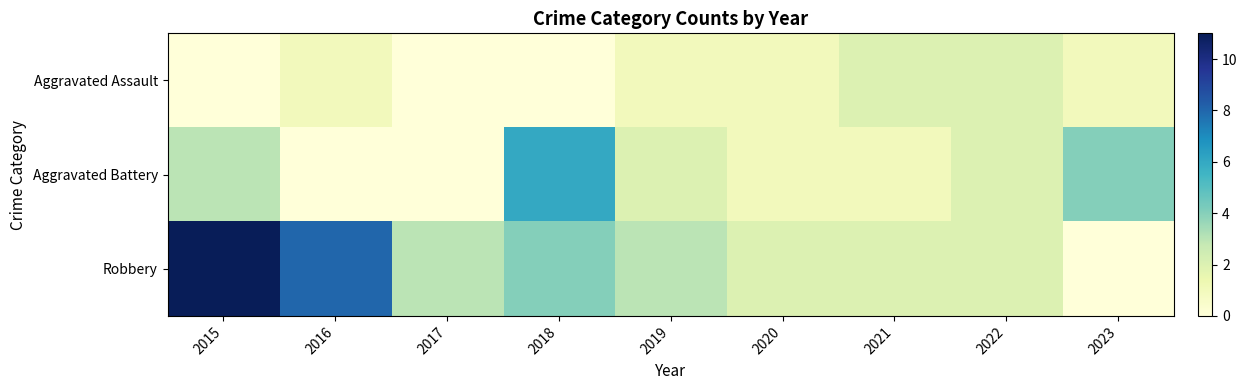

Reading right to left, list all the values displayed in this chart.

Aggravated Assault: 2023=1	2022=2	2021=2	2020=1	2019=1	2018=0	2017=0	2016=1	2015=0
Aggravated Battery: 2023=4	2022=2	2021=1	2020=1	2019=2	2018=6	2017=0	2016=0	2015=3
Robbery: 2023=0	2022=2	2021=2	2020=2	2019=3	2018=4	2017=3	2016=8	2015=11